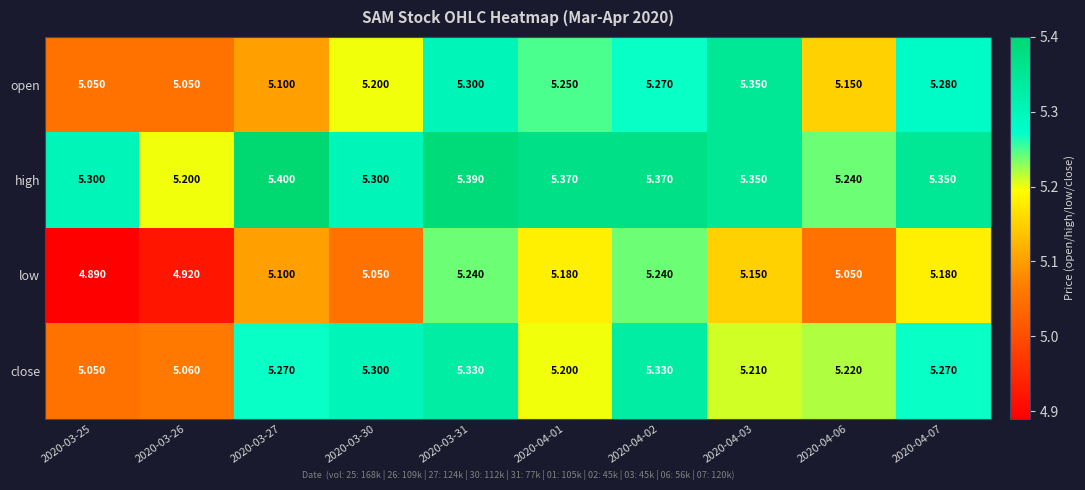

At 2020-03-31, list the series in order from largest to smallest.

high, close, open, low